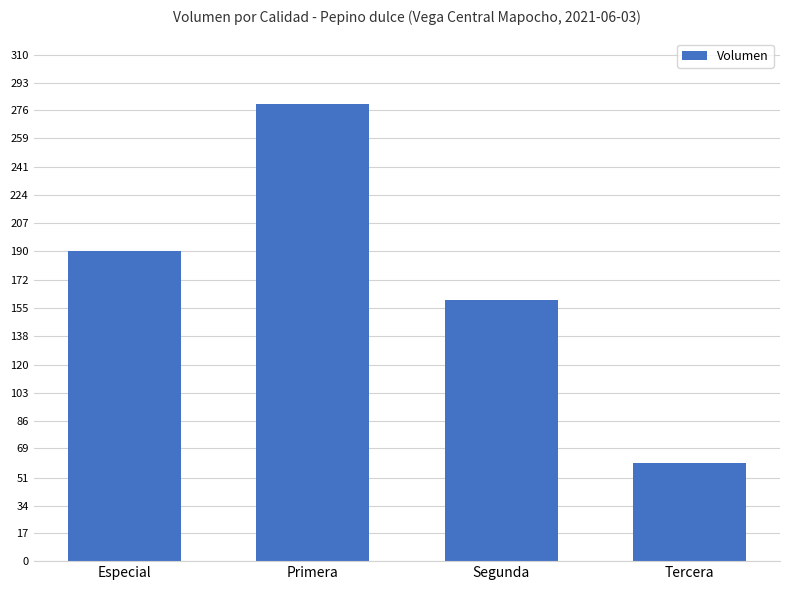

What is the label of the 1st bar from the right?

Tercera